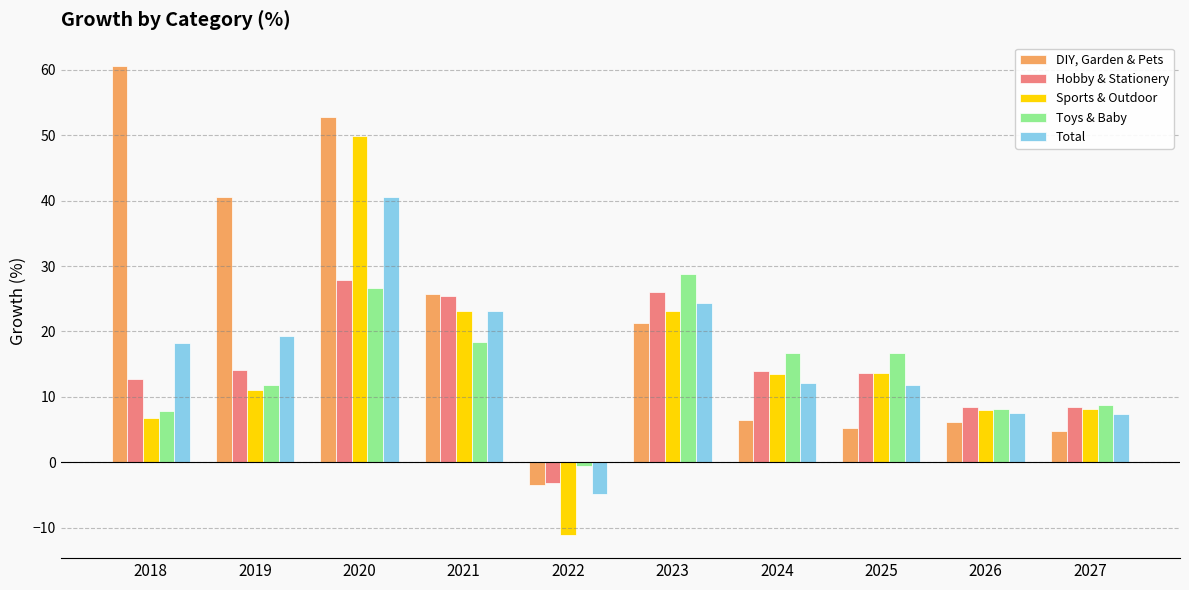

What is the sum of all DIY, Garden & Pets values?

220.1